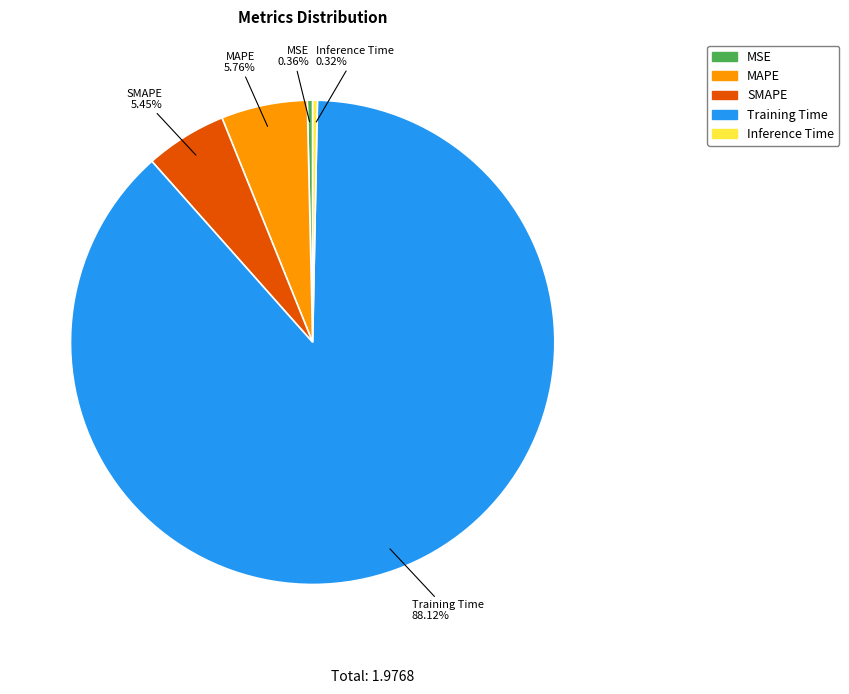

Does MAPE represent more than half of the total?

No